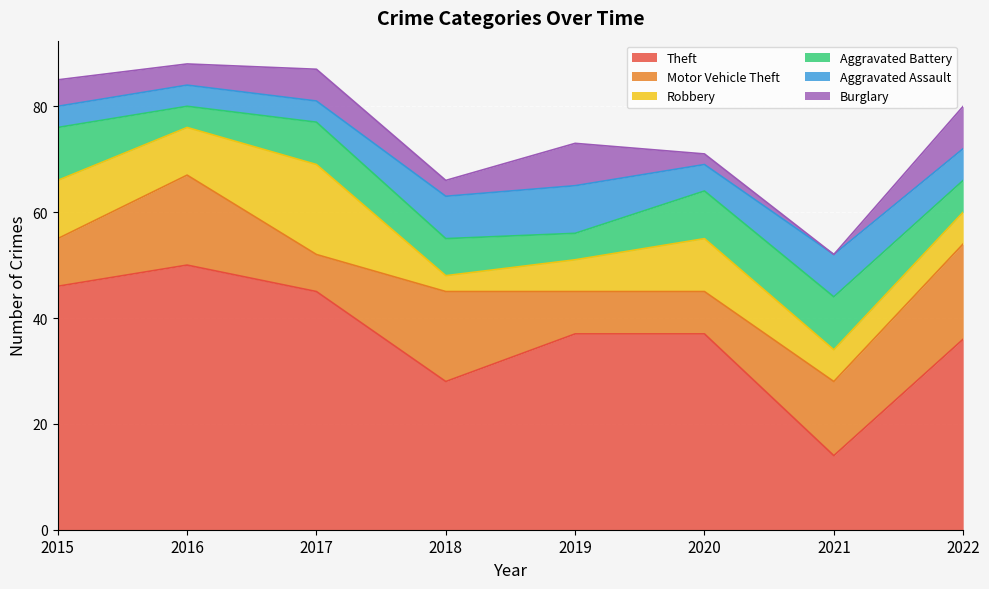

What is the sum of all Theft values?

293